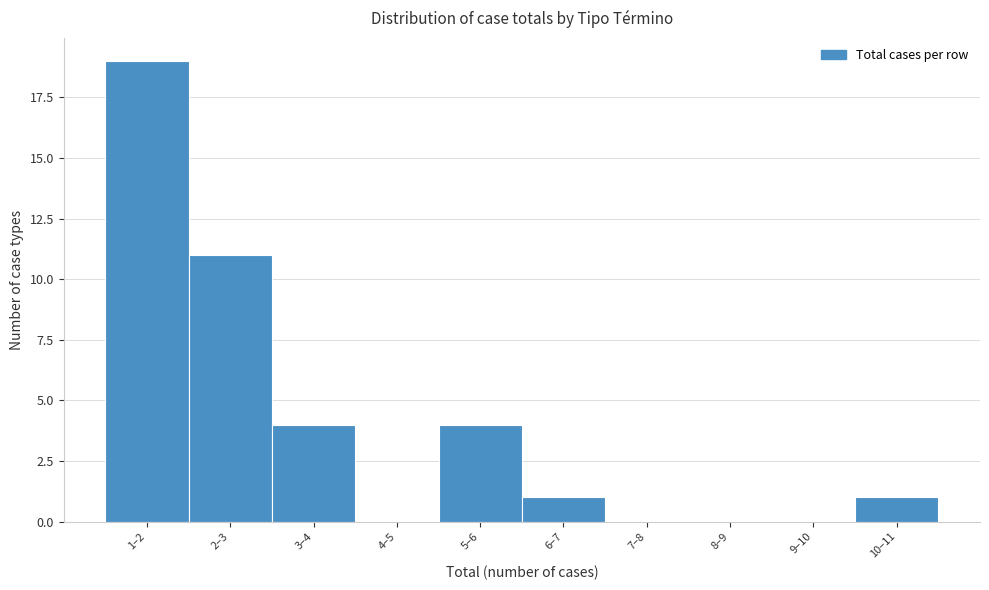

Reading left to right, what are all the values shown in this chart?

1–2=19	2–3=11	3–4=4	4–5=0	5–6=4	6–7=1	7–8=0	8–9=0	9–10=0	10–11=1